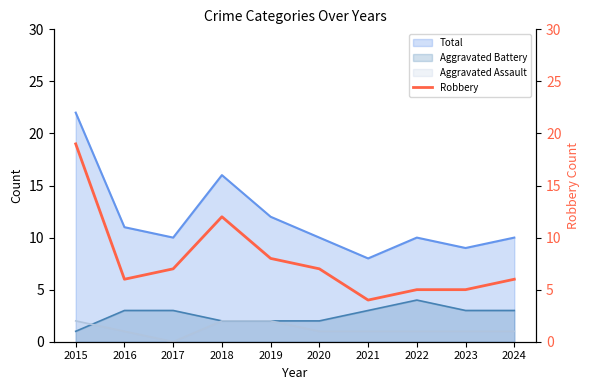

Which label corresponds to the largest value in the chart?

2015